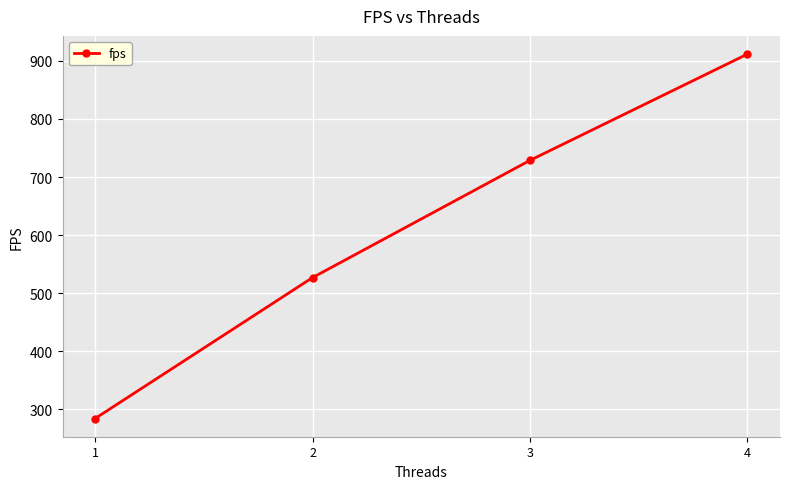

Where is the data nearest to the value 598?

2